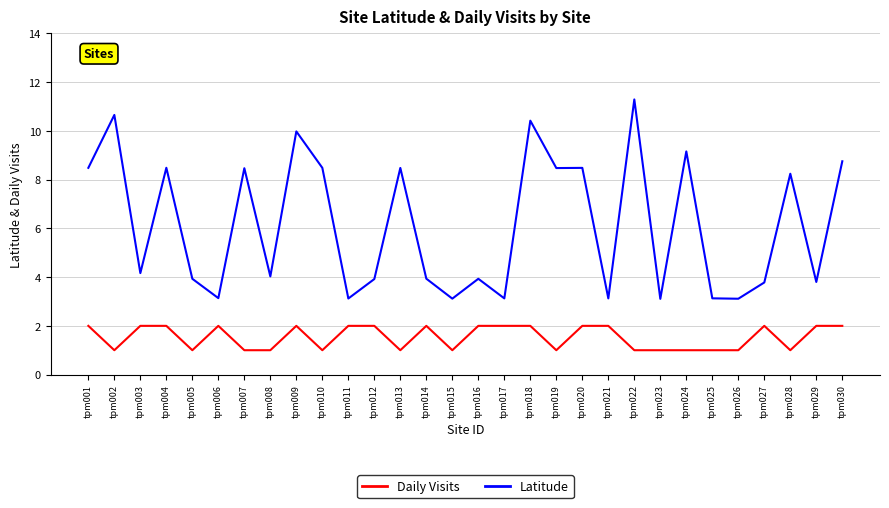

Which category has the highest value in the Latitude series?

tpm022